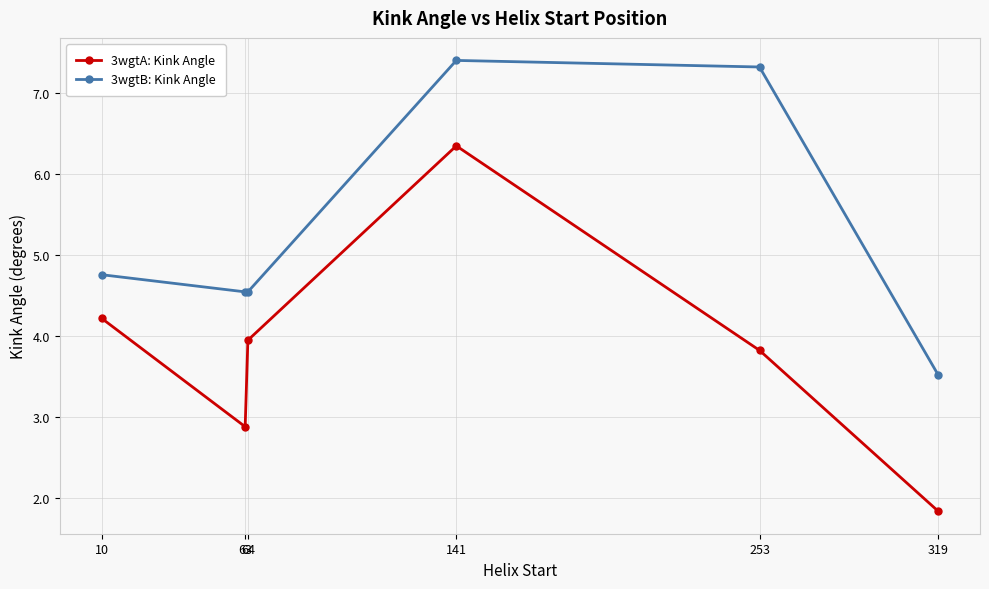

What is the total value across all series at 319?

5.4